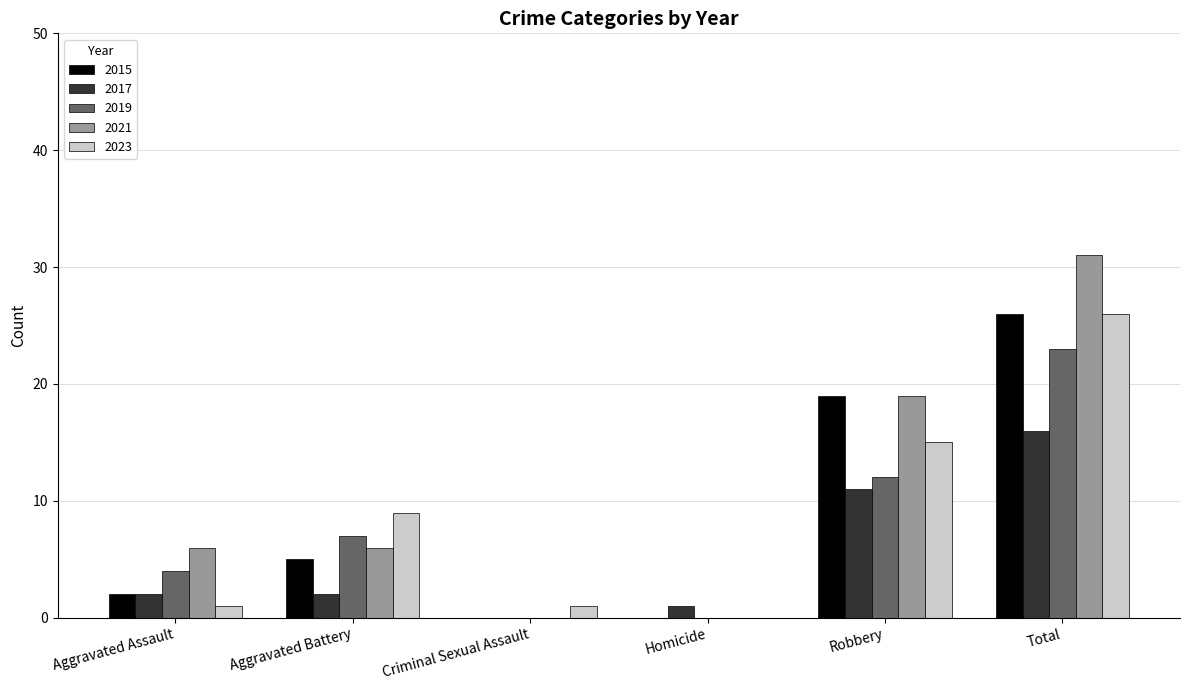

Reading left to right, transcribe all the data shown in this chart.

2015: Aggravated Assault=2	Aggravated Battery=5	Criminal Sexual Assault=0	Homicide=0	Robbery=19	Total=26
2017: Aggravated Assault=2	Aggravated Battery=2	Criminal Sexual Assault=0	Homicide=1	Robbery=11	Total=16
2019: Aggravated Assault=4	Aggravated Battery=7	Criminal Sexual Assault=0	Homicide=0	Robbery=12	Total=23
2021: Aggravated Assault=6	Aggravated Battery=6	Criminal Sexual Assault=0	Homicide=0	Robbery=19	Total=31
2023: Aggravated Assault=1	Aggravated Battery=9	Criminal Sexual Assault=1	Homicide=0	Robbery=15	Total=26